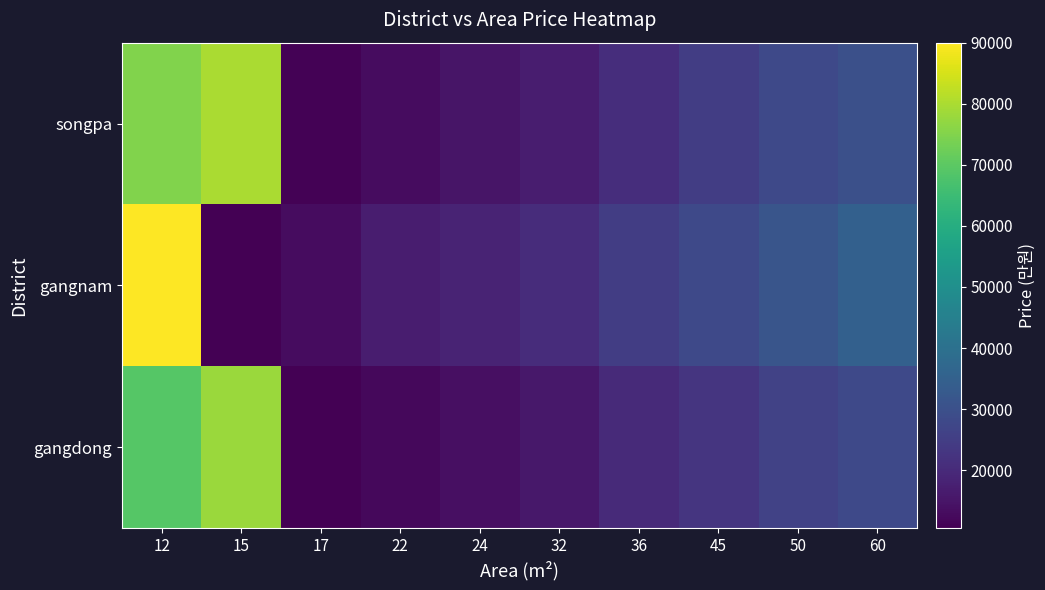

Reading left to right, transcribe all the data shown in this chart.

songpa: 12=75000	15=80000	17=11000	22=13000	24=15000	32=17000	36=21000	45=25000	50=28000	60=30000
gangnam: 12=90000	15=10500	17=13000	22=17000	24=18500	32=20500	36=25000	45=28000	50=31500	60=35000
gangdong: 12=69000	15=78000	17=10500	22=12300	24=13900	32=15600	36=19900	45=22800	50=26100	60=28100